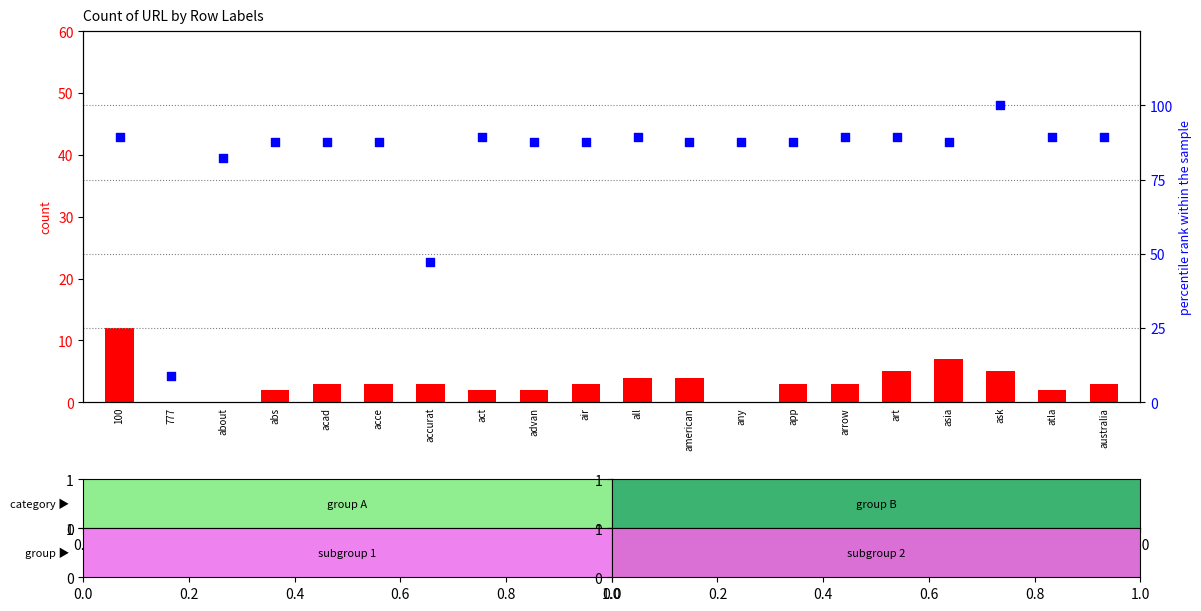

What is the total value across all series at acce?

90.7